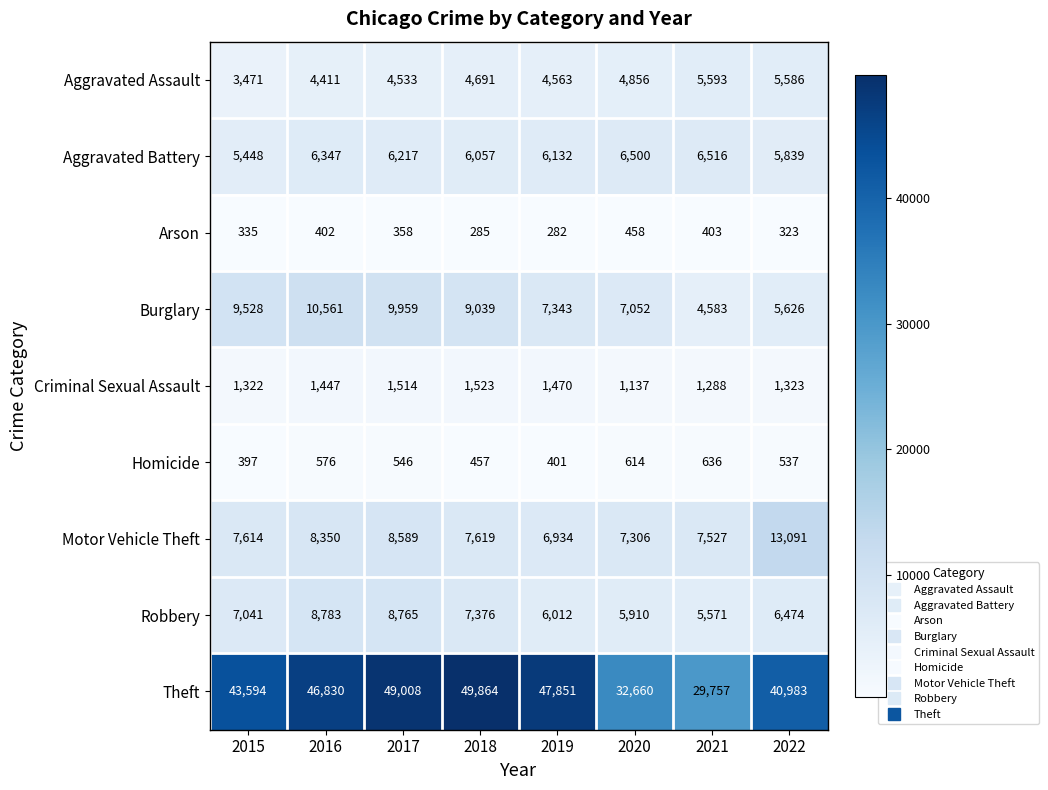

Count the number of data series in this chart.

9